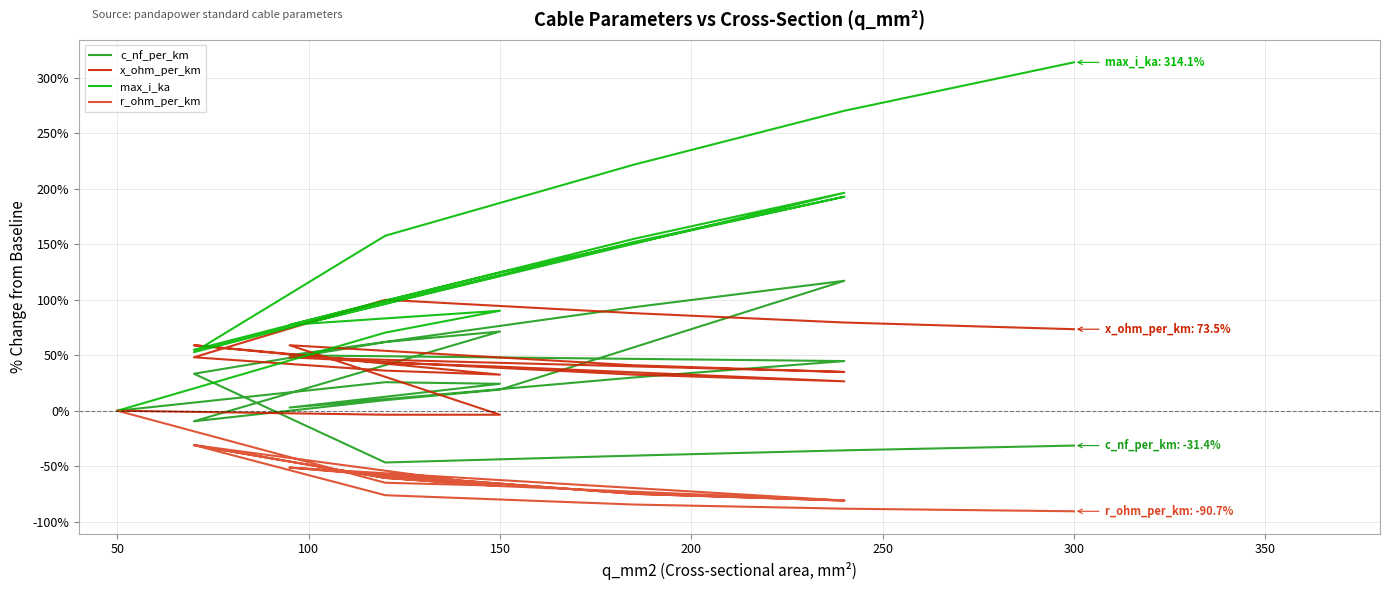

What is the value of the c_nf_per_km point at the 18th from the left?

-35.7